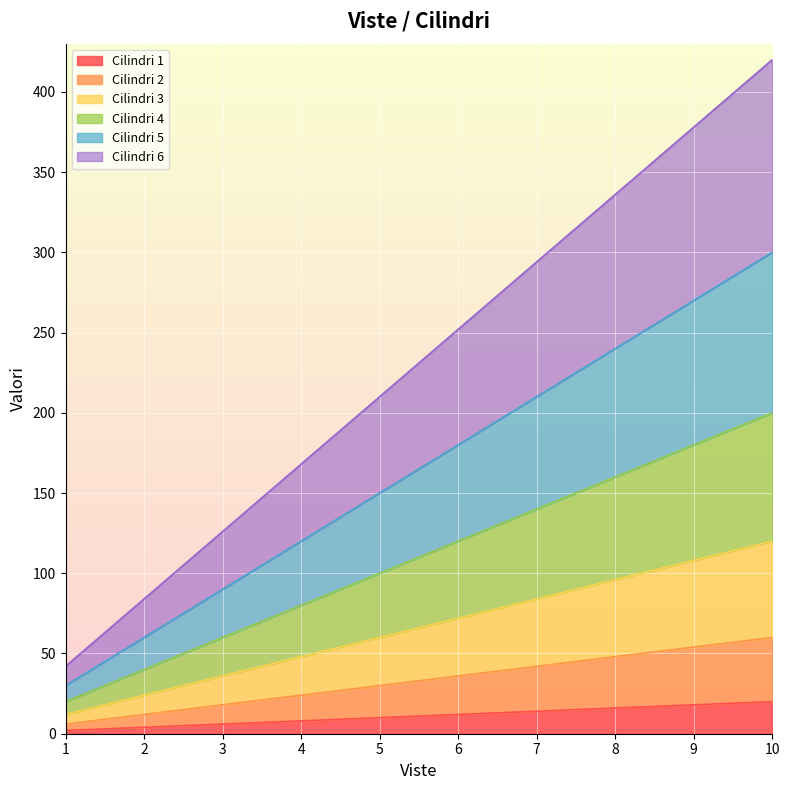

True or false: Cilindri 5 and Cilindri 1 cross at least once.

False